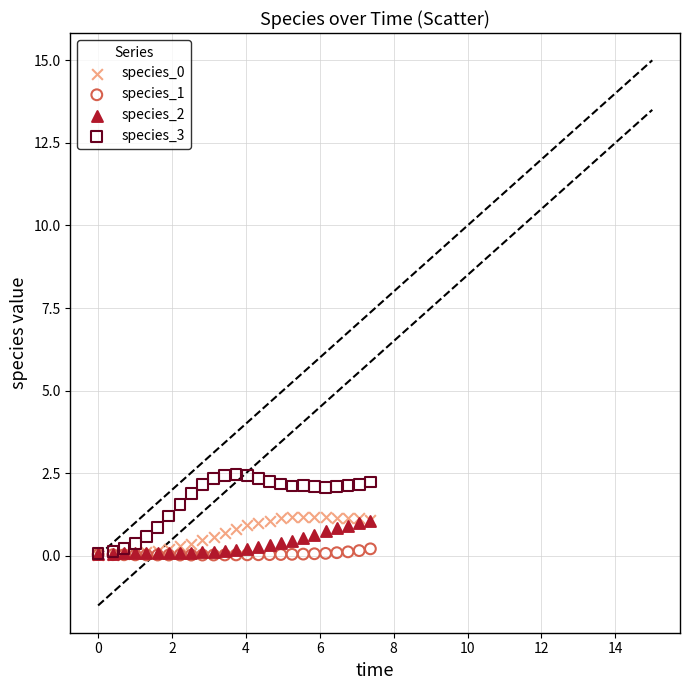

Which series has the widest spread of Y values?

species_3